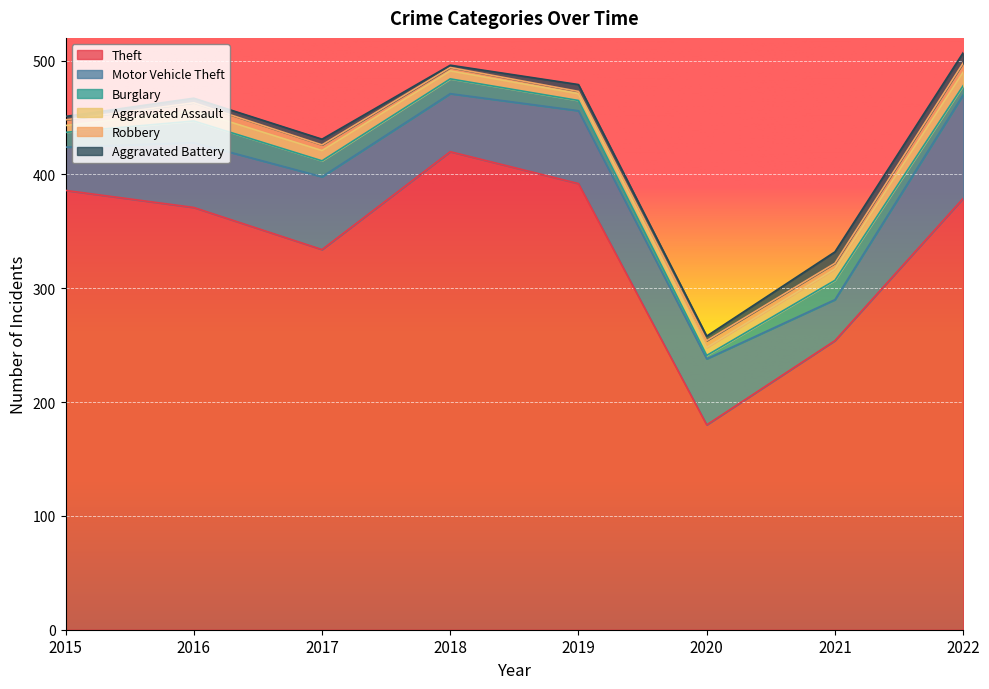

Between 2018 and 2019, which is larger?

2018